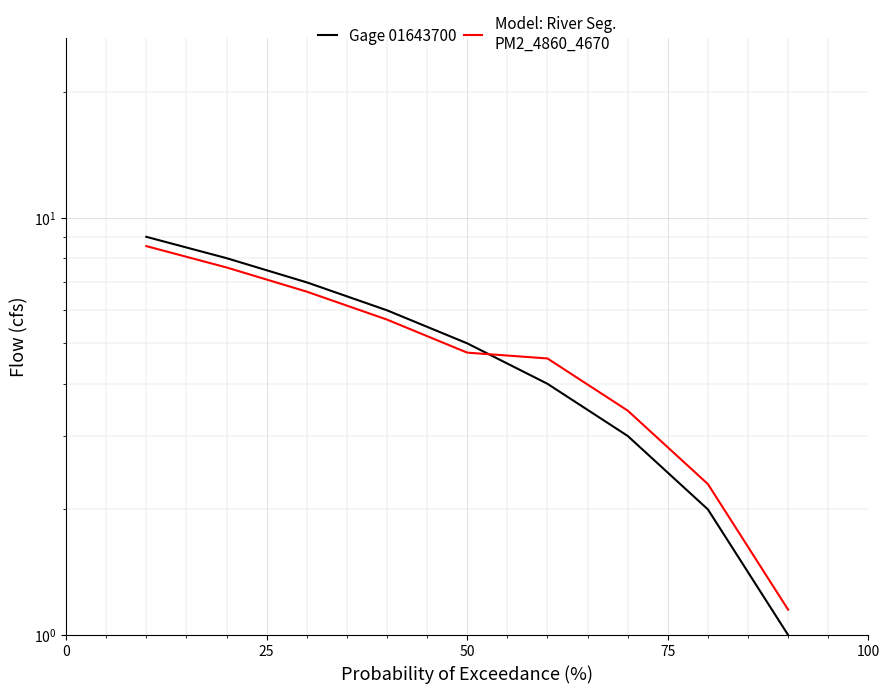

How many values in the Gage 01643700 series exceed 5?

4